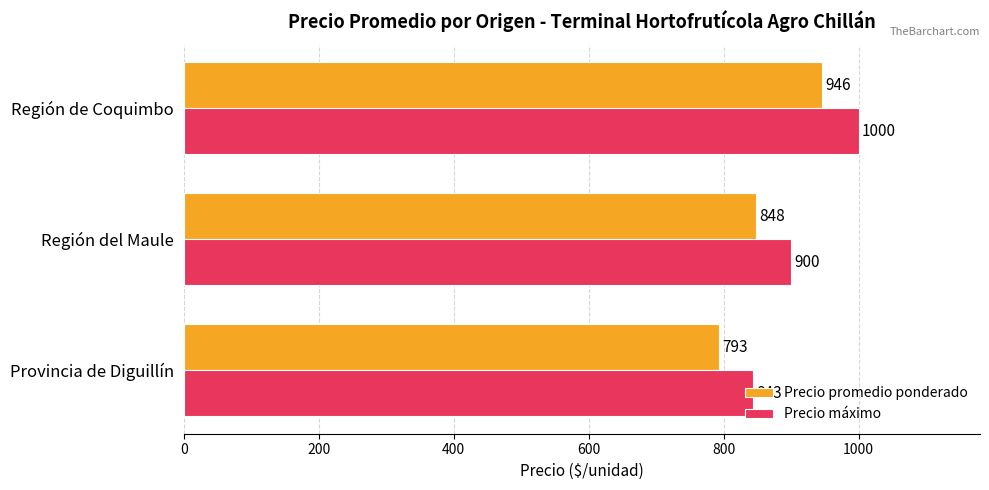

True or false: Precio promedio ponderado has a value of 174.7 at Región del Maule.

False